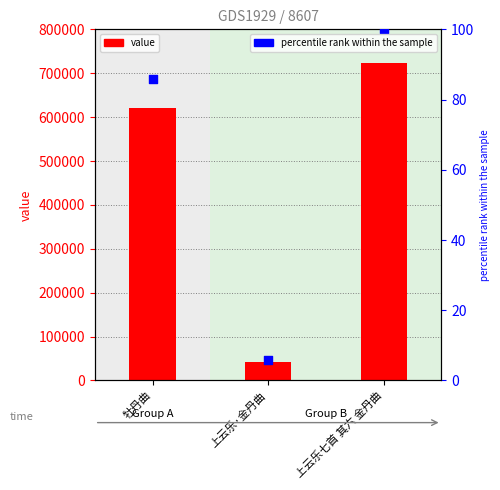

Which series has the largest total across all categories?

col_0